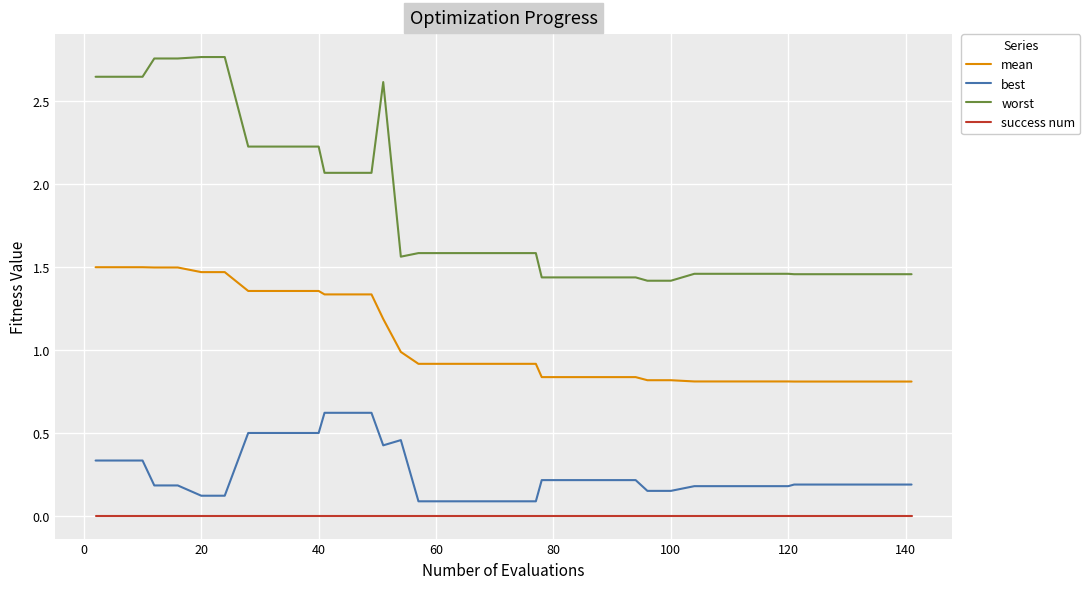

True or false: worst and best cross at least once.

False